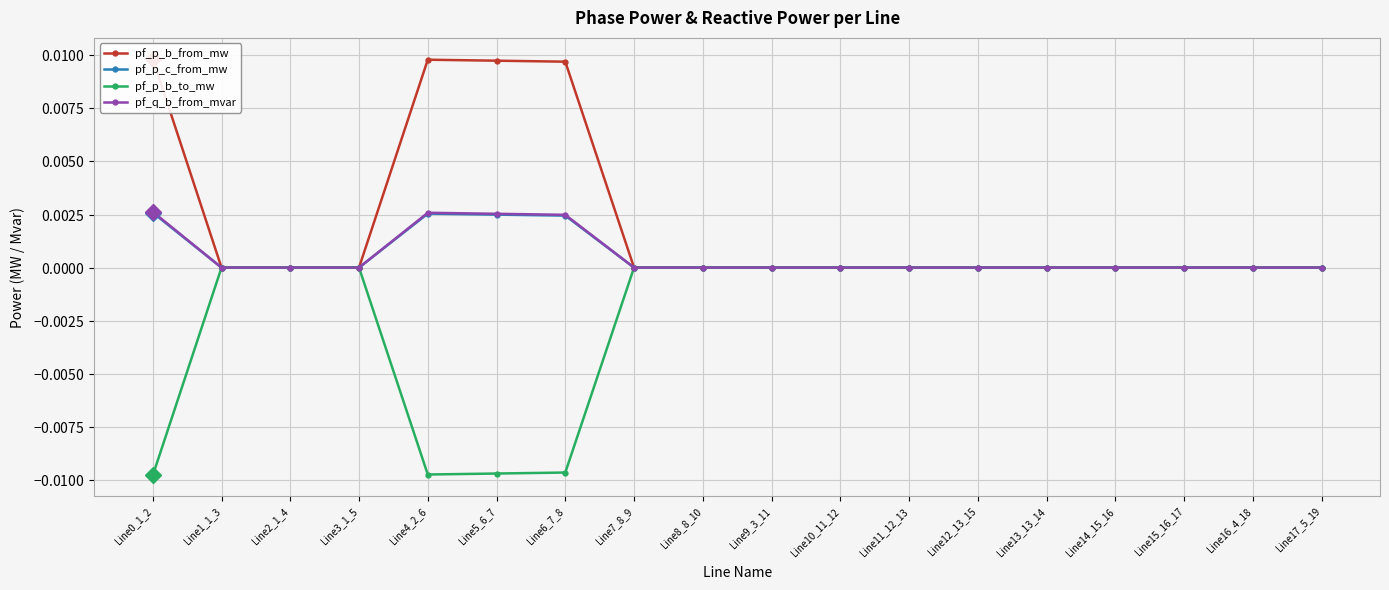

How many categories are shown in the chart?

18